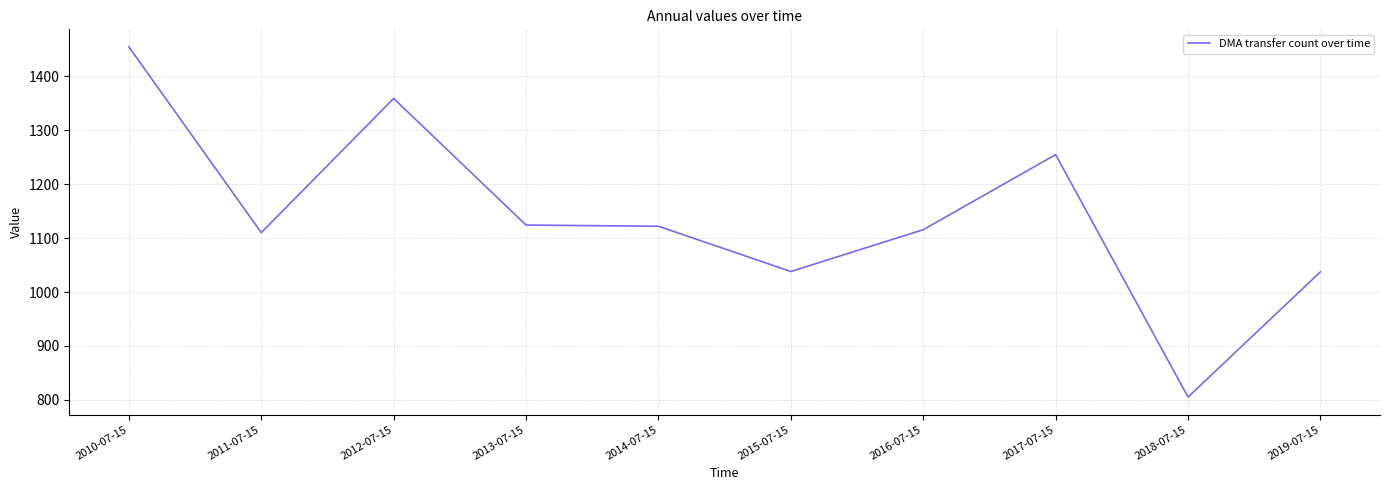

What is the sum of the values at 2012-07-15 and 2017-07-15?

2614.2